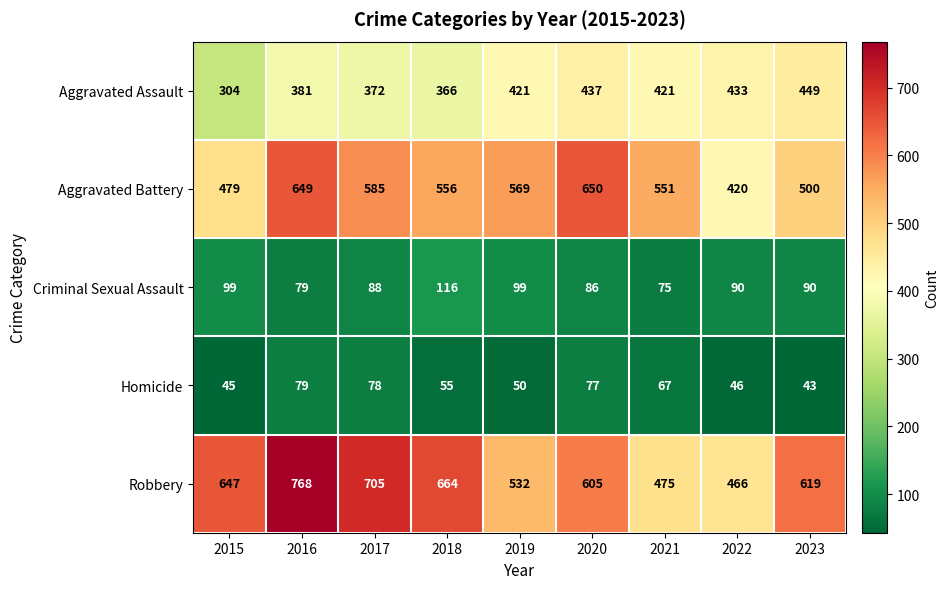

At 2015, list the series in order from smallest to largest.

Homicide, Criminal Sexual Assault, Aggravated Assault, Aggravated Battery, Robbery